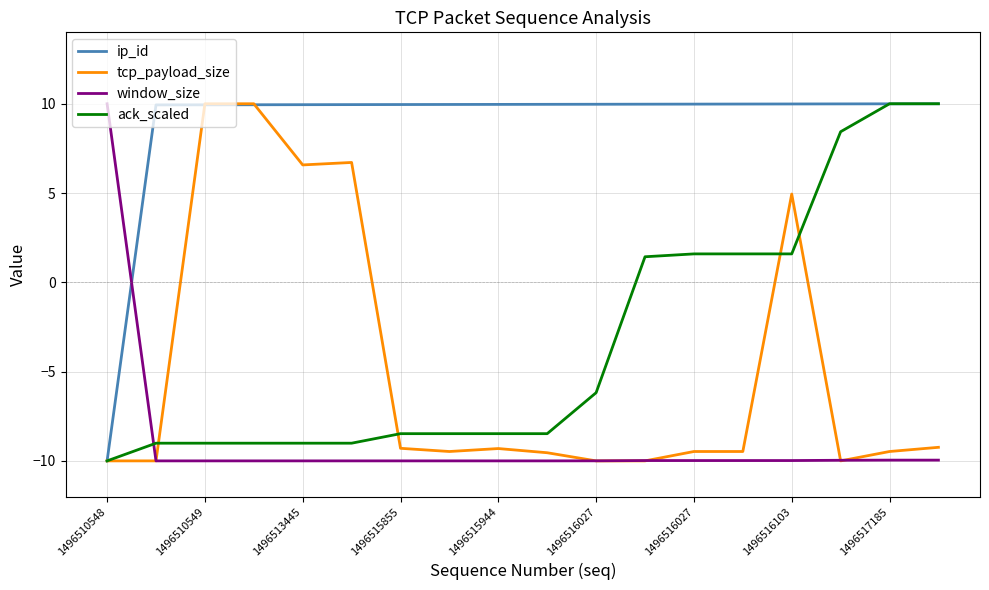

What is the smallest value displayed?

-10.0